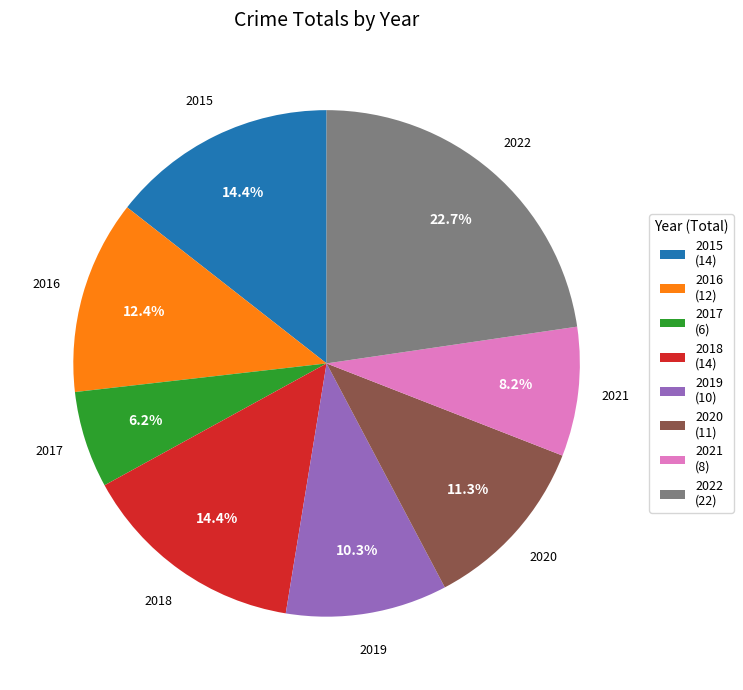

Do 2020 and 2022 together represent more than half of the pie?

No